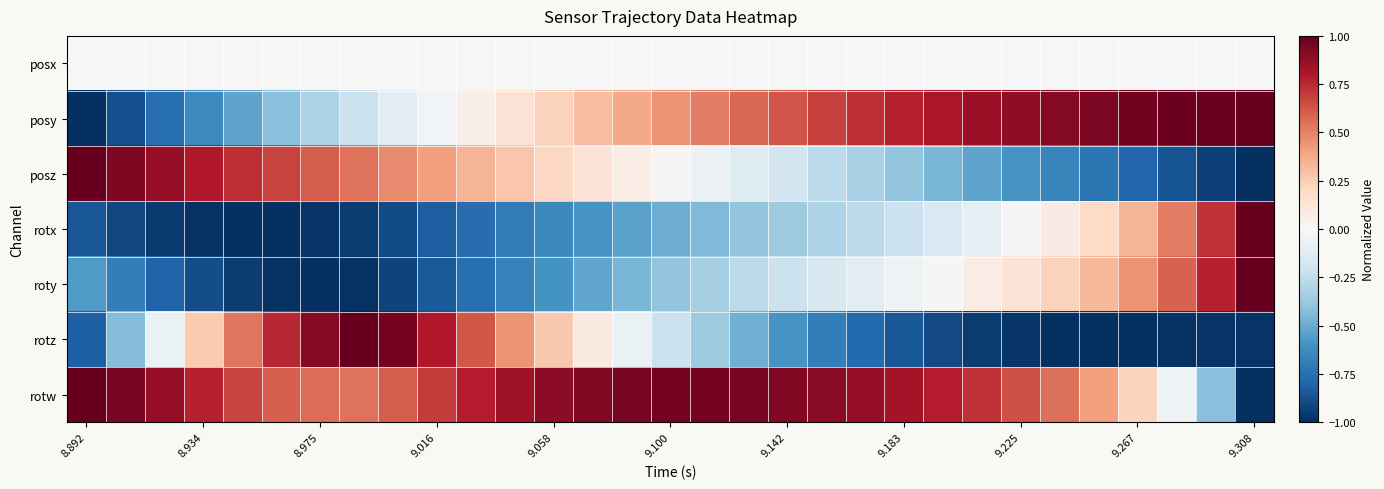

Reading left to right, transcribe all the data shown in this chart.

posx: 0.0	0.0	0.0	0.0	0.0	0.0	0.0	0.0	0.0	0.0	0.0	0.0	0.0	0.0	0.0	0.0	0.0	0.0	0.0	0.0	0.0	0.0	0.0	0.0	0.0	0.0	0.0	0.0	0.0	0.0	0.0
posy: -1.0	-0.9	-0.8	-0.6	-0.5	-0.4	-0.3	-0.2	-0.1	-0.0	0.1	0.1	0.2	0.3	0.4	0.4	0.5	0.6	0.6	0.7	0.7	0.8	0.8	0.9	0.9	0.9	0.9	1.0	1.0	1.0	1.0
posz: 1.0	0.9	0.9	0.8	0.7	0.7	0.6	0.5	0.5	0.4	0.3	0.3	0.2	0.1	0.1	0.0	-0.1	-0.1	-0.2	-0.3	-0.3	-0.4	-0.5	-0.5	-0.6	-0.7	-0.7	-0.8	-0.9	-0.9	-1.0
rotx: -0.9	-0.9	-1.0	-1.0	-1.0	-1.0	-1.0	-1.0	-0.9	-0.8	-0.8	-0.7	-0.6	-0.6	-0.5	-0.5	-0.4	-0.4	-0.4	-0.3	-0.3	-0.2	-0.2	-0.1	-0.0	0.1	0.2	0.3	0.5	0.7	1.0
roty: -0.6	-0.7	-0.8	-0.9	-1.0	-1.0	-1.0	-1.0	-0.9	-0.8	-0.8	-0.7	-0.6	-0.5	-0.5	-0.4	-0.3	-0.3	-0.2	-0.2	-0.1	-0.0	0.0	0.1	0.1	0.2	0.3	0.4	0.6	0.8	1.0
rotz: -0.8	-0.4	-0.1	0.3	0.5	0.8	0.9	1.0	1.0	0.8	0.6	0.4	0.3	0.1	-0.1	-0.2	-0.4	-0.5	-0.6	-0.7	-0.8	-0.8	-0.9	-0.9	-1.0	-1.0	-1.0	-1.0	-1.0	-1.0	-1.0
rotw: 1.0	1.0	0.9	0.8	0.7	0.6	0.6	0.5	0.6	0.7	0.8	0.8	0.9	0.9	0.9	1.0	1.0	0.9	0.9	0.9	0.9	0.8	0.8	0.7	0.6	0.5	0.4	0.2	-0.0	-0.4	-1.0